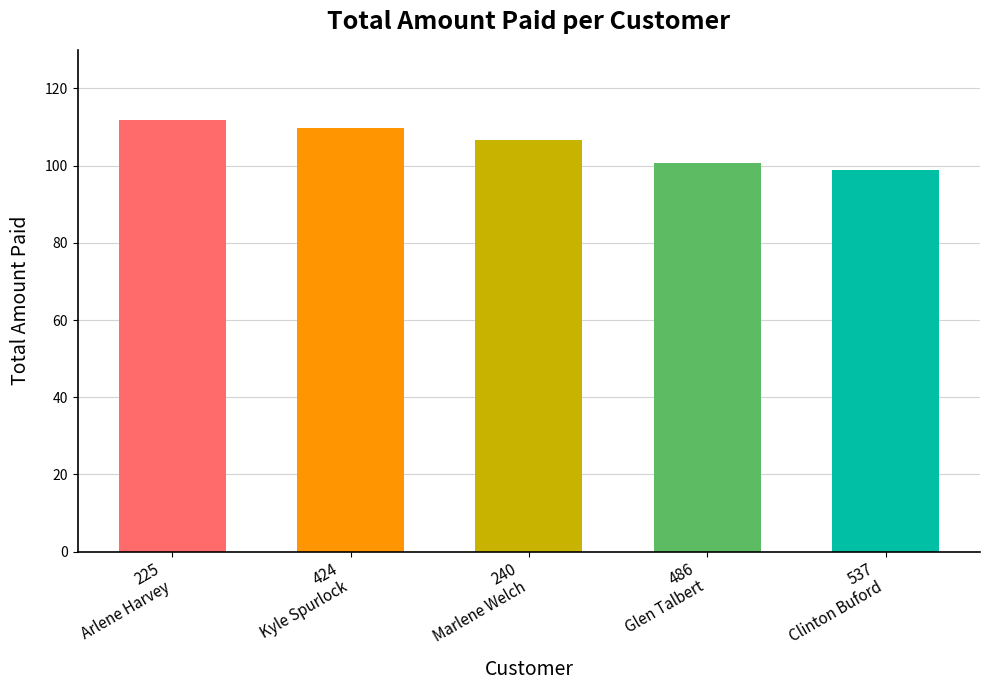

Reading right to left, extract all data points from this chart.

98.8	100.8	106.8	109.7	111.8